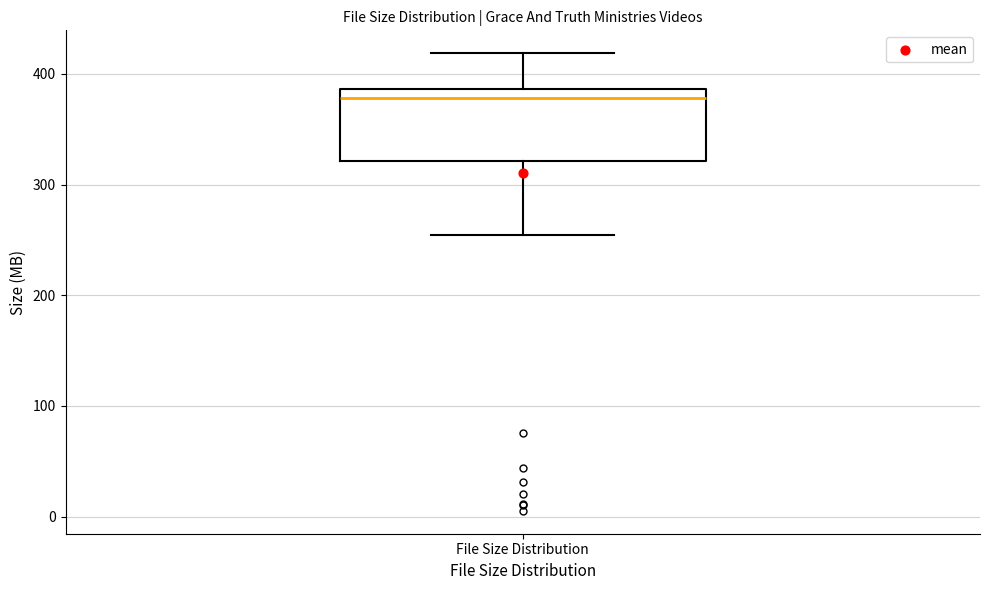

Read this box plot against the y-axis: the position of the median line, the range covered by the box, and the ends of both whiskers. The values are not printed on the chart, so give them approximately, as read against the axis.

median 380, box 320 to 390, whiskers 250 to 420